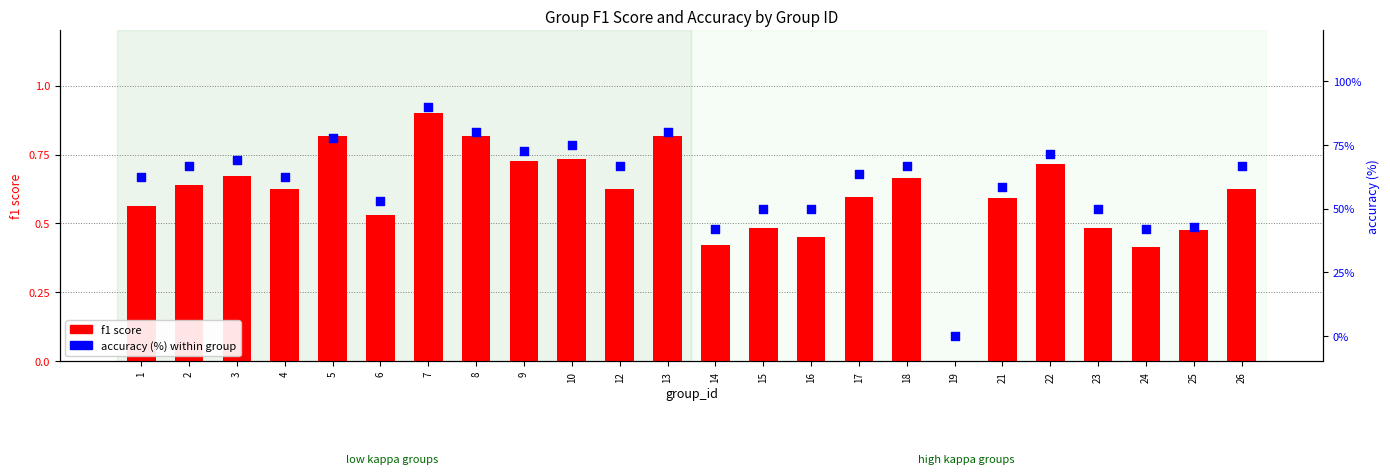

What is the total value across all series at 14?

42.5